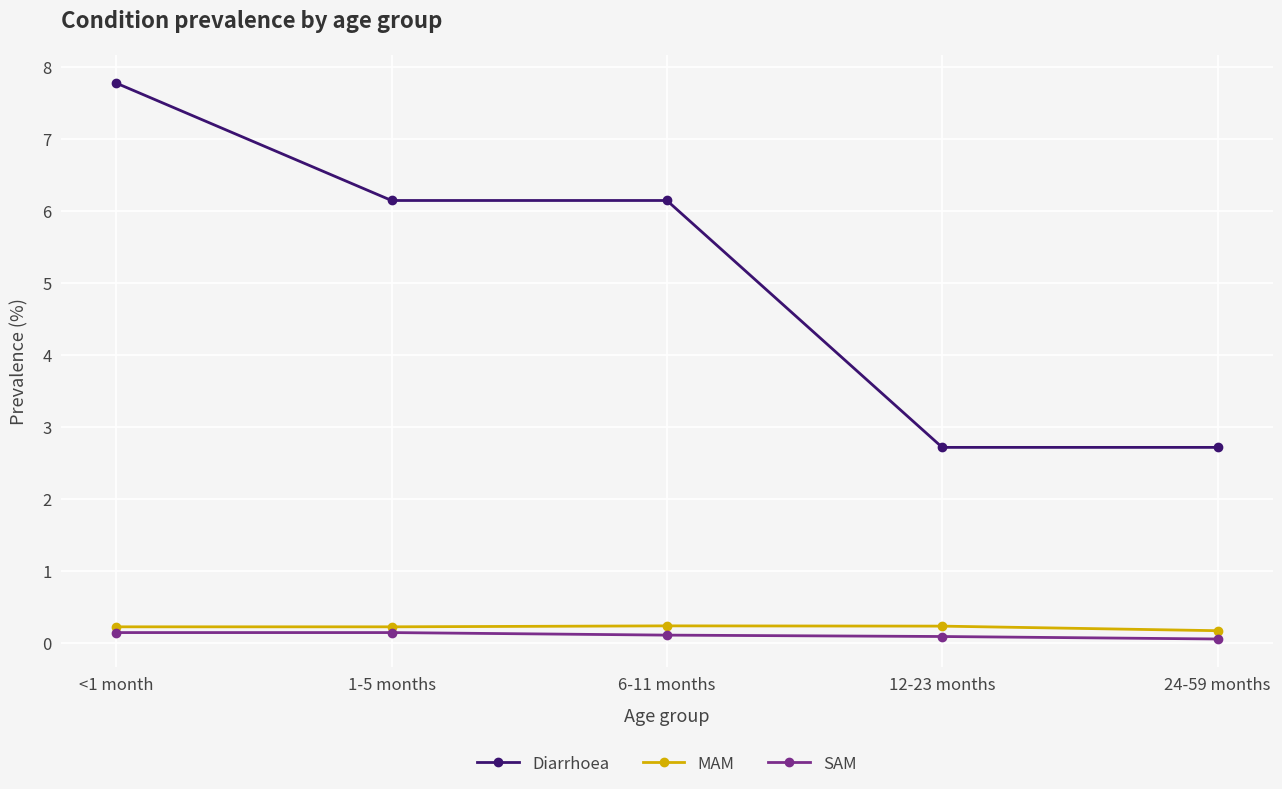

Is it true that Diarrhoea equals 2.3 at 6-11 months?

False